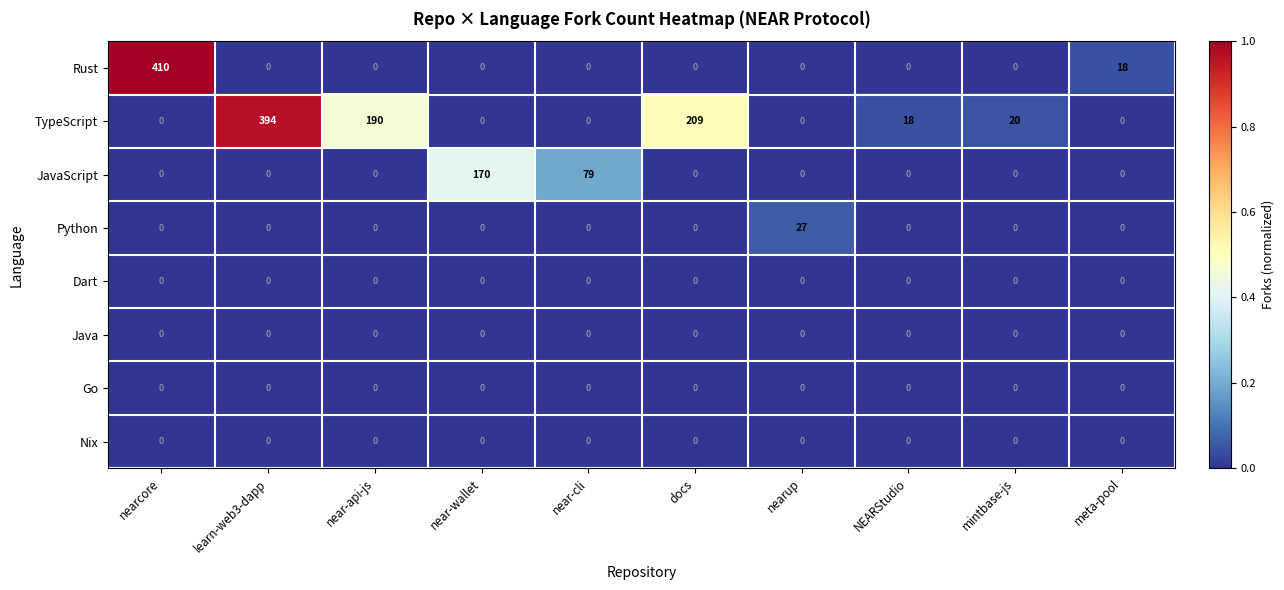

Which series has the largest range (max minus min)?

Rust